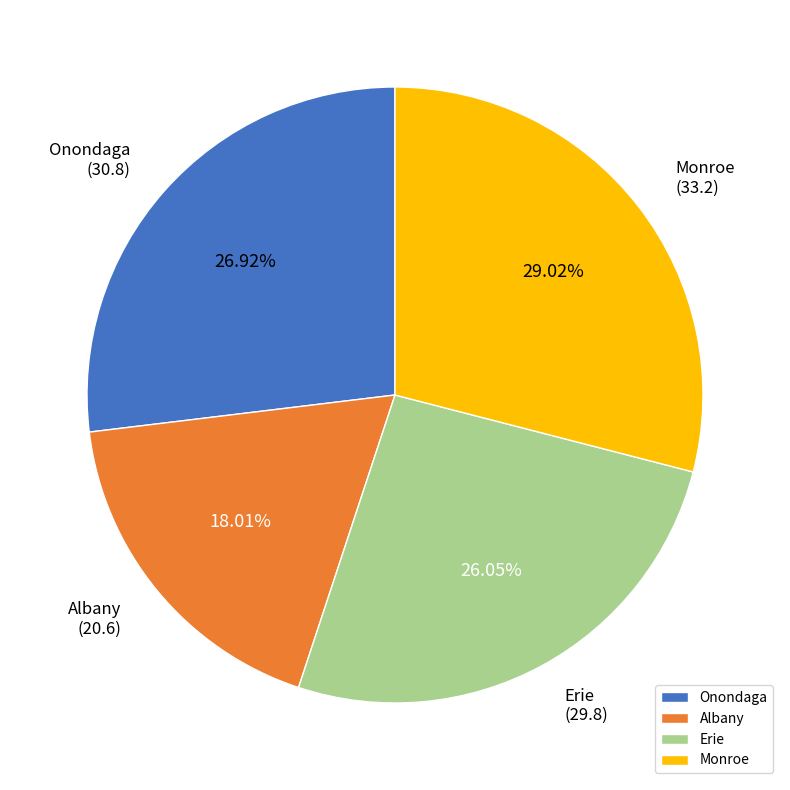

Does Onondaga represent more than half of the total?

No